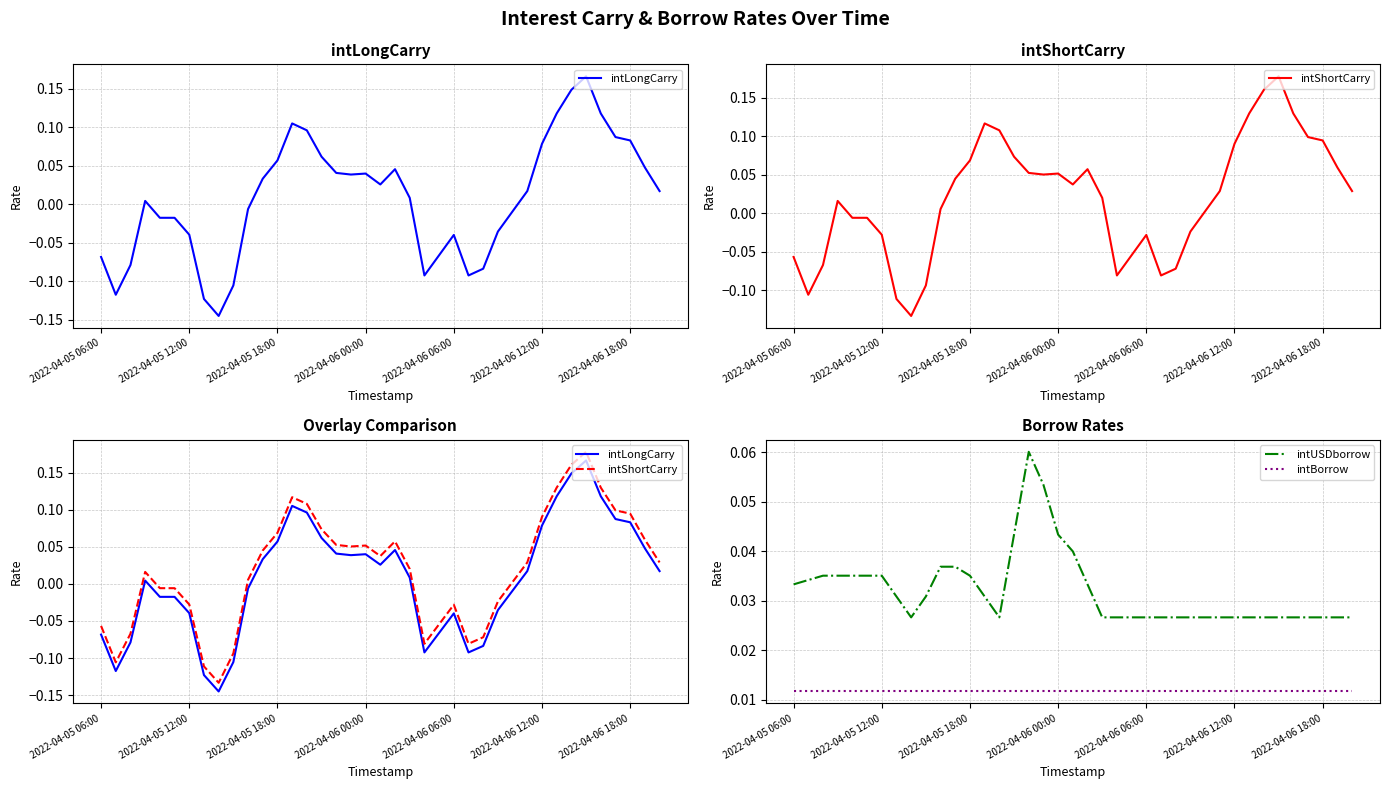

Which series has the largest total across all categories?

intUSDborrow